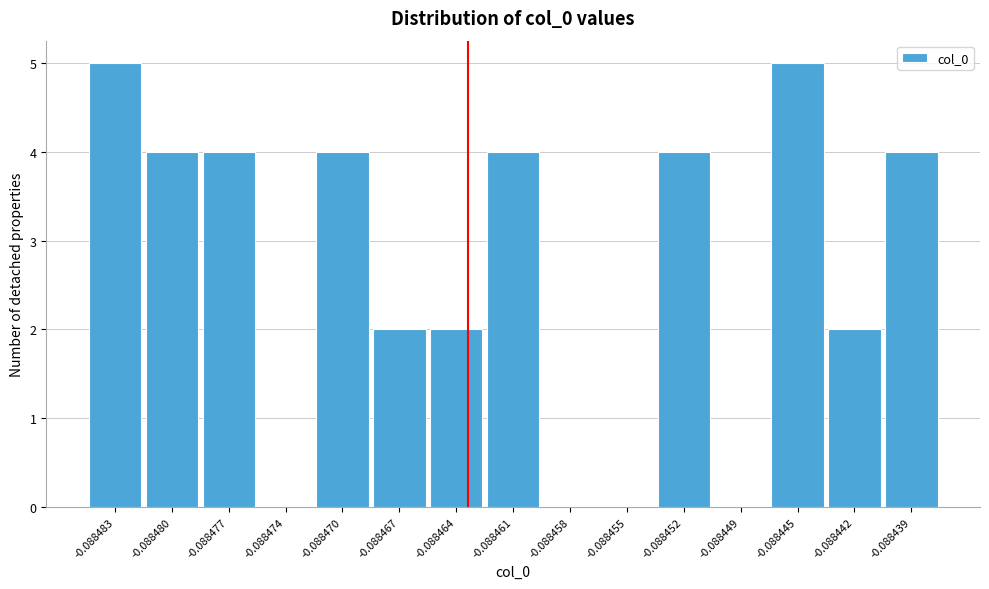

Reading left to right, extract all data points from this chart.

-0.088483=5	-0.088480=4	-0.088477=4	-0.088474=0	-0.088470=4	-0.088467=2	-0.088464=2	-0.088461=4	-0.088458=0	-0.088455=0	-0.088452=4	-0.088449=0	-0.088445=5	-0.088442=2	-0.088439=4